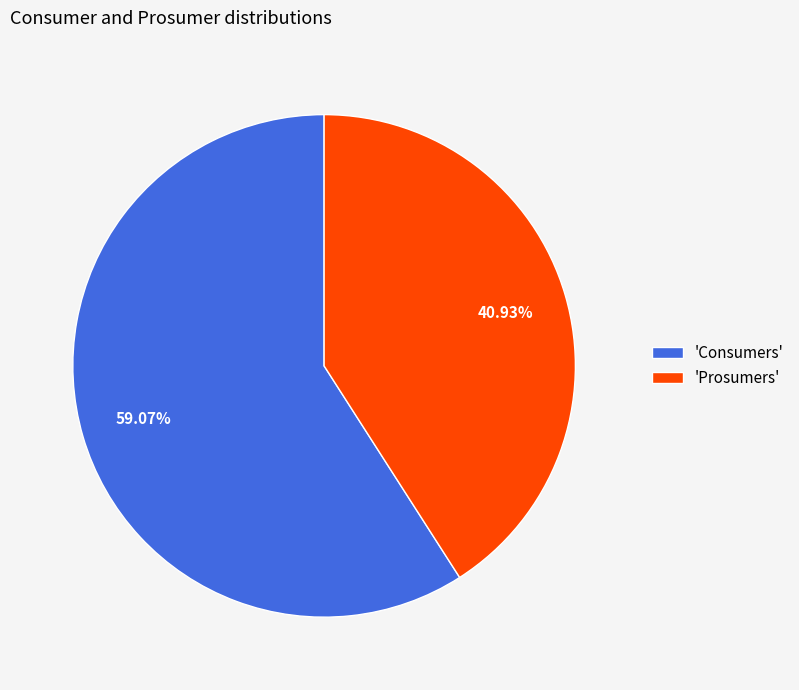

Do 'Consumers' and 'Prosumers' together represent more than half of the pie?

Yes